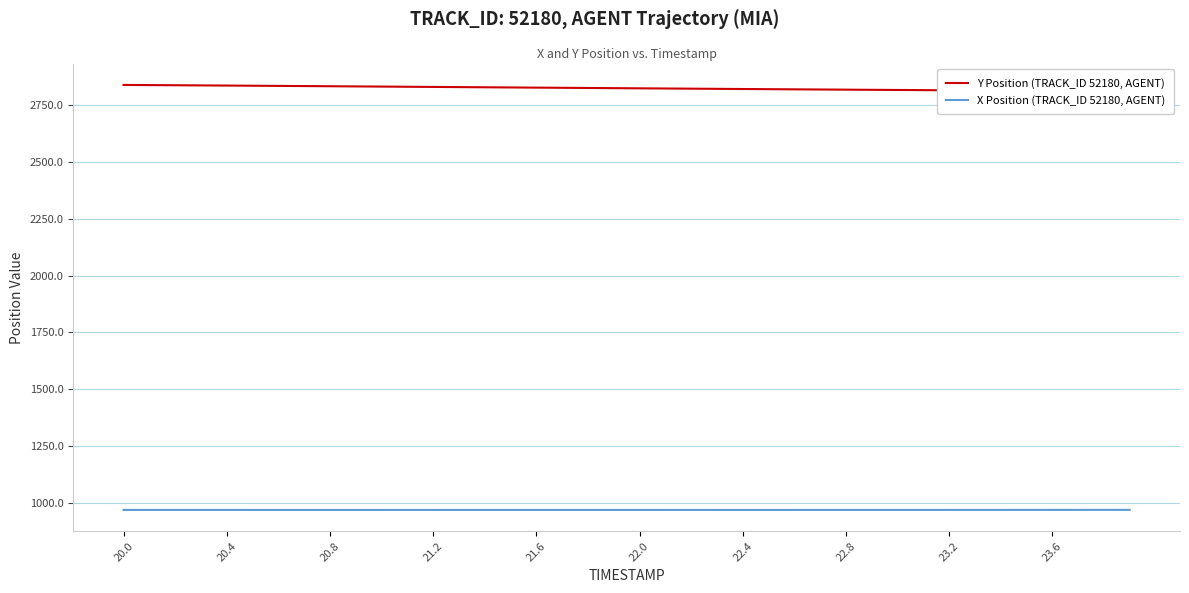

Is it true that X Position (TRACK_ID 52180, AGENT) equals 1464.4 at 21.6?

False